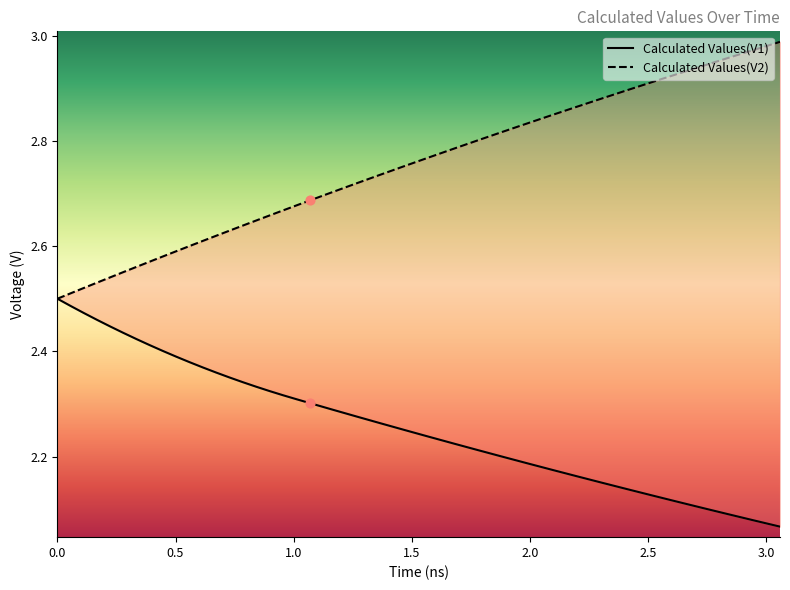

What are all the series names shown in the legend?

Calculated Values(V1), Calculated Values(V2)